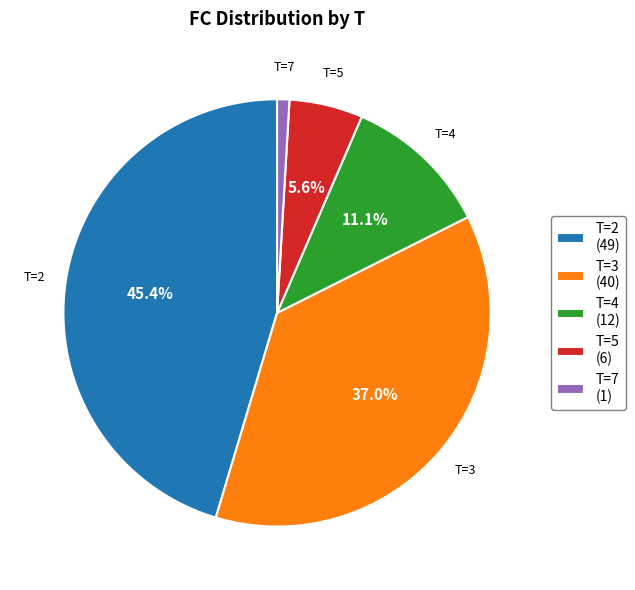

Approximately how many times larger is the value at T=5 (6) compared to T=4 (12)?

0.5